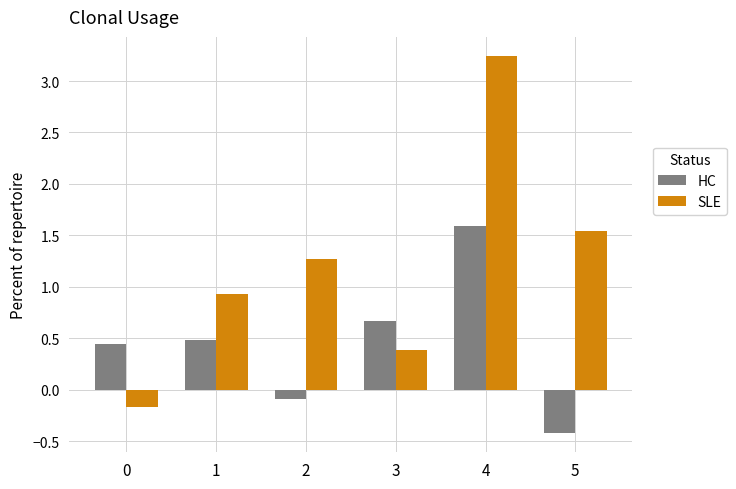

Count the number of data series in this chart.

2